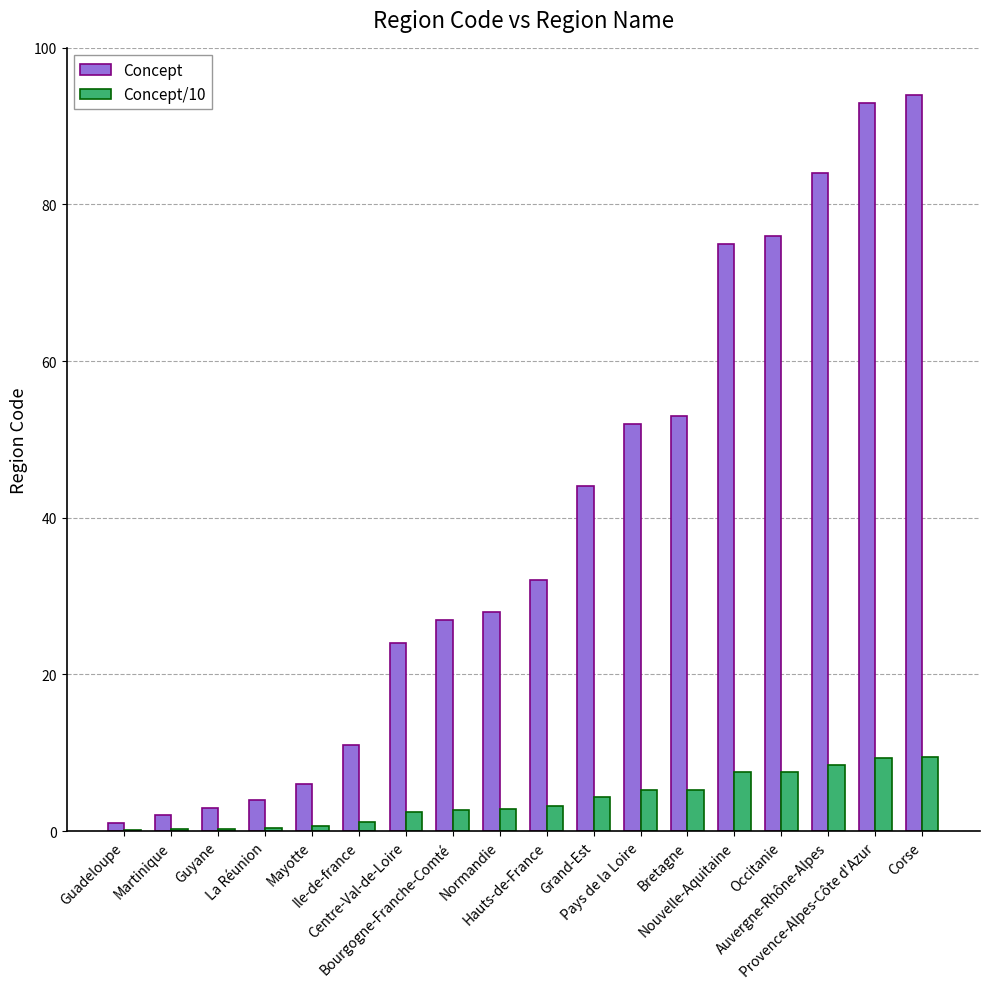

What is the sum of all Concept/10 values?

70.9